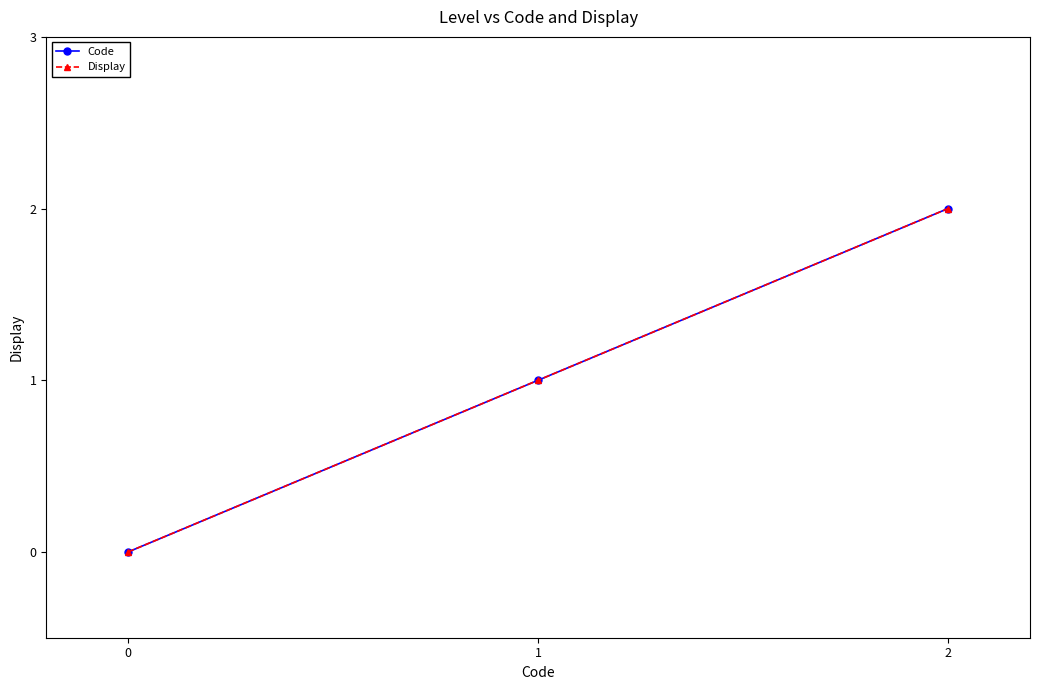

What is the approximate value of Display at 2?

2